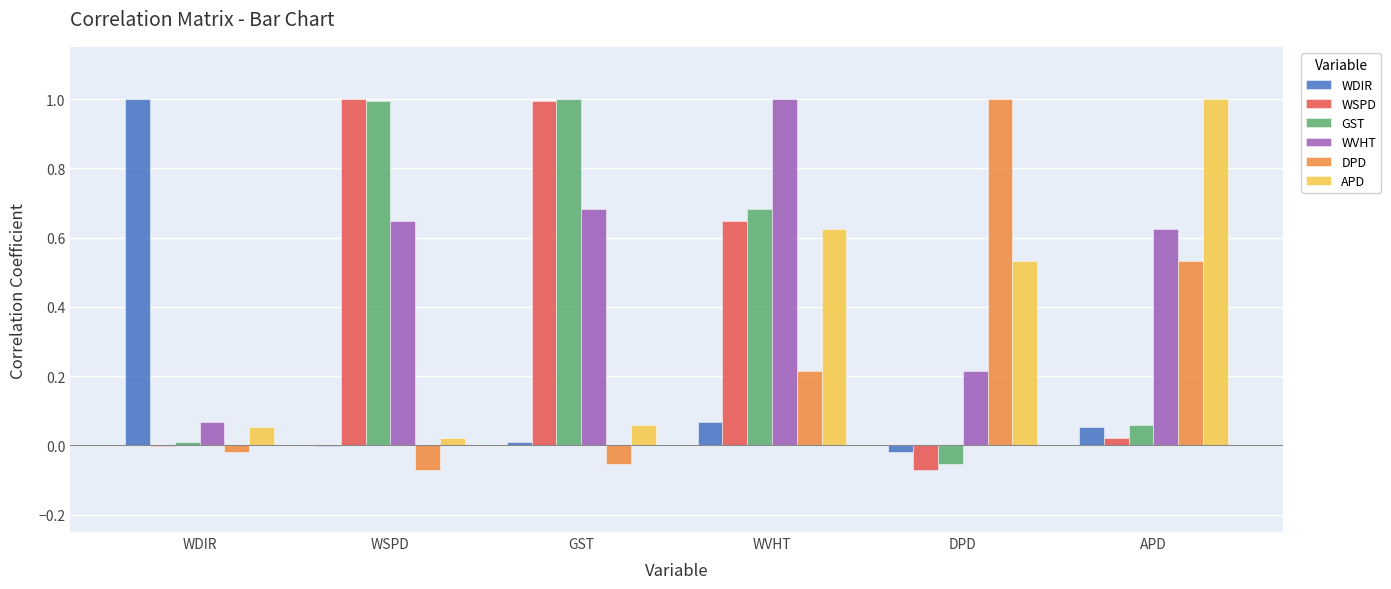

Count the number of categories in the chart.

6